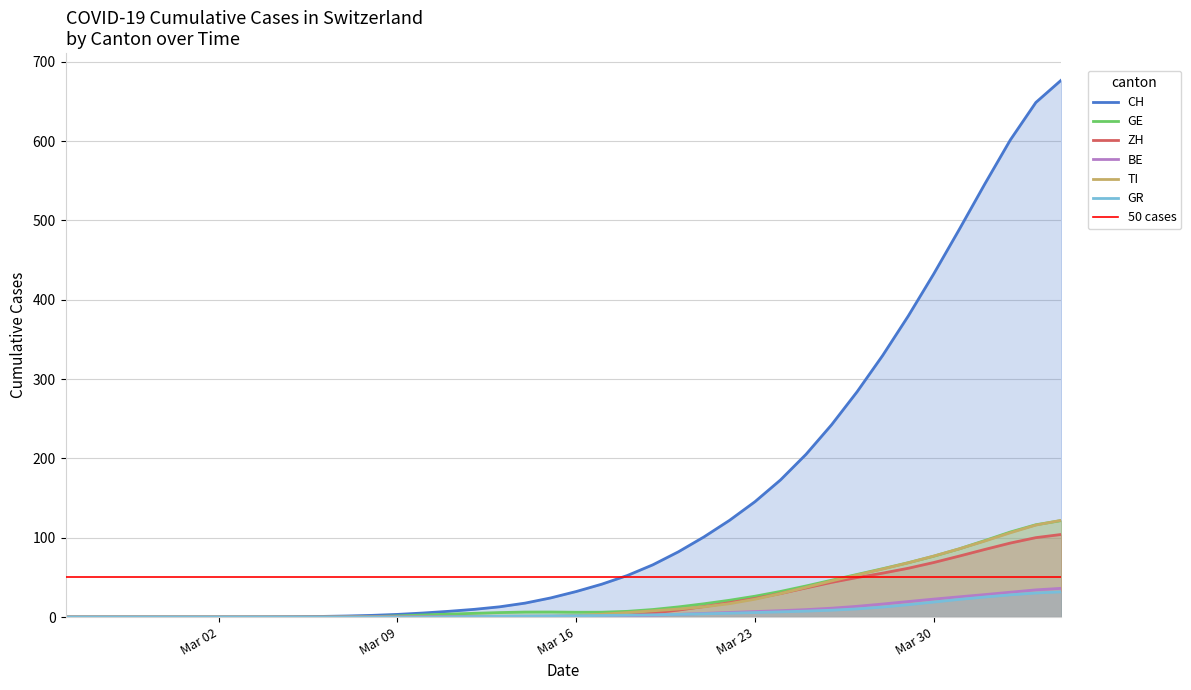

What is the difference between the second highest and second lowest values in the GR series?

30.4